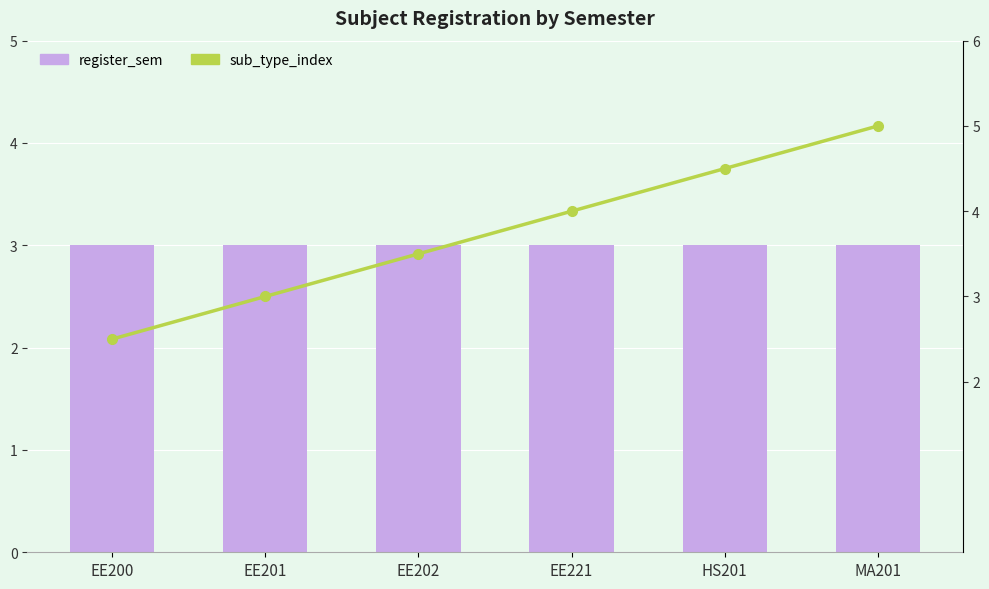

Count the number of categories in the chart.

6